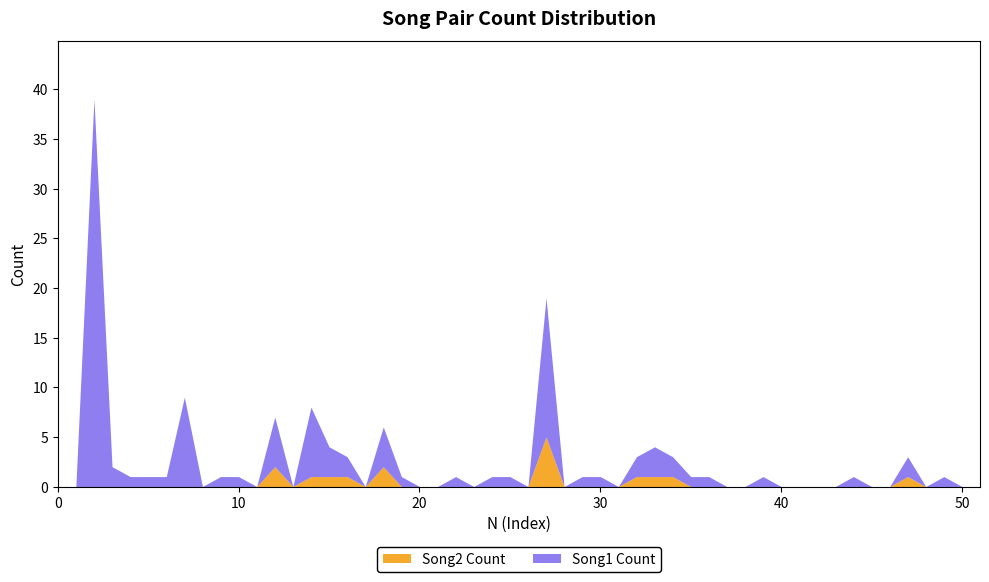

Does the chart have visible grid lines?

No